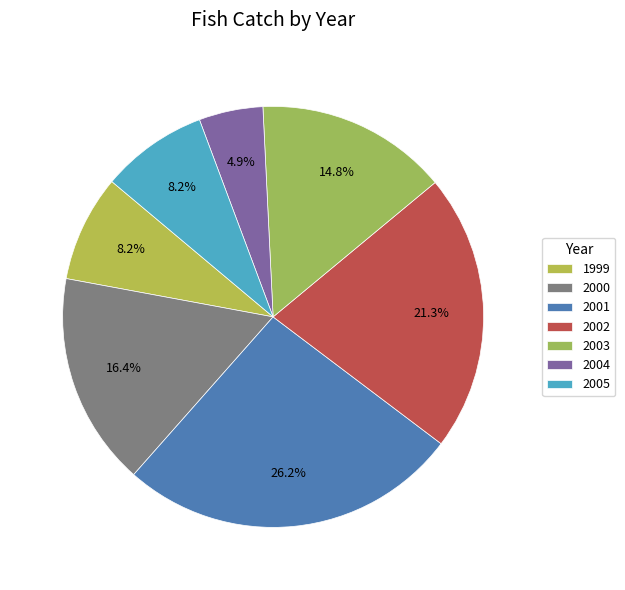

How many segments does this pie chart have?

7